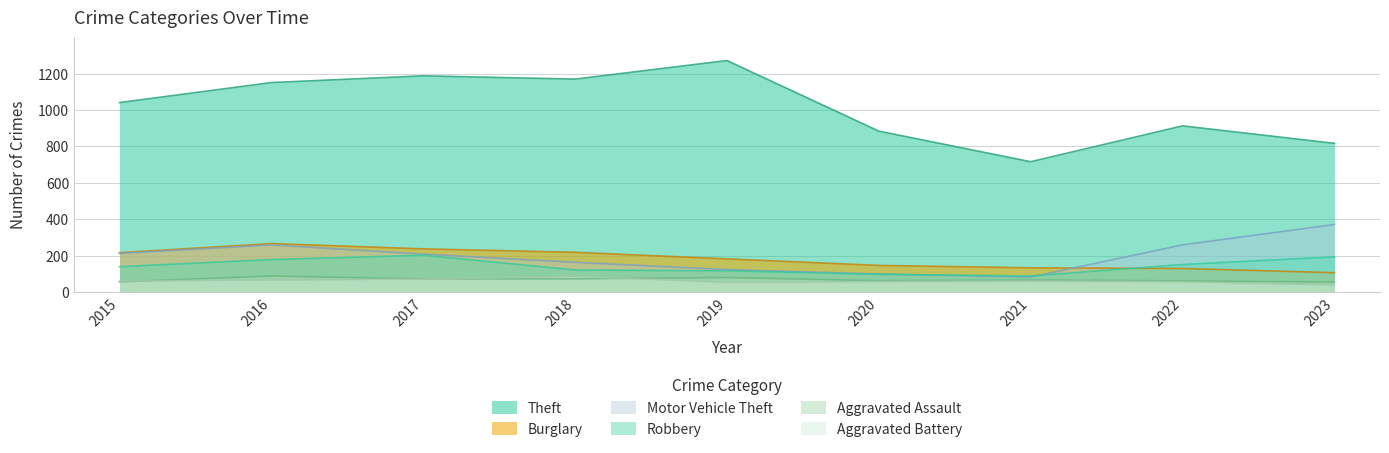

Does the chart have visible grid lines?

Yes